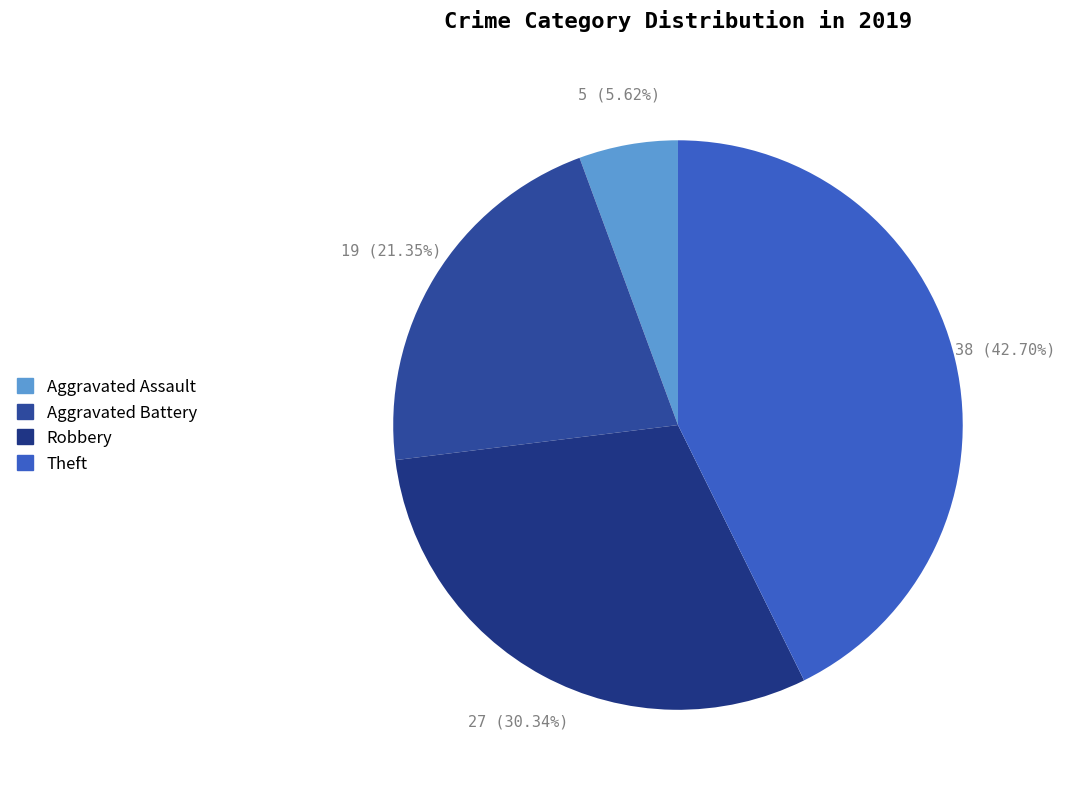

Count the number of slices in the pie.

4